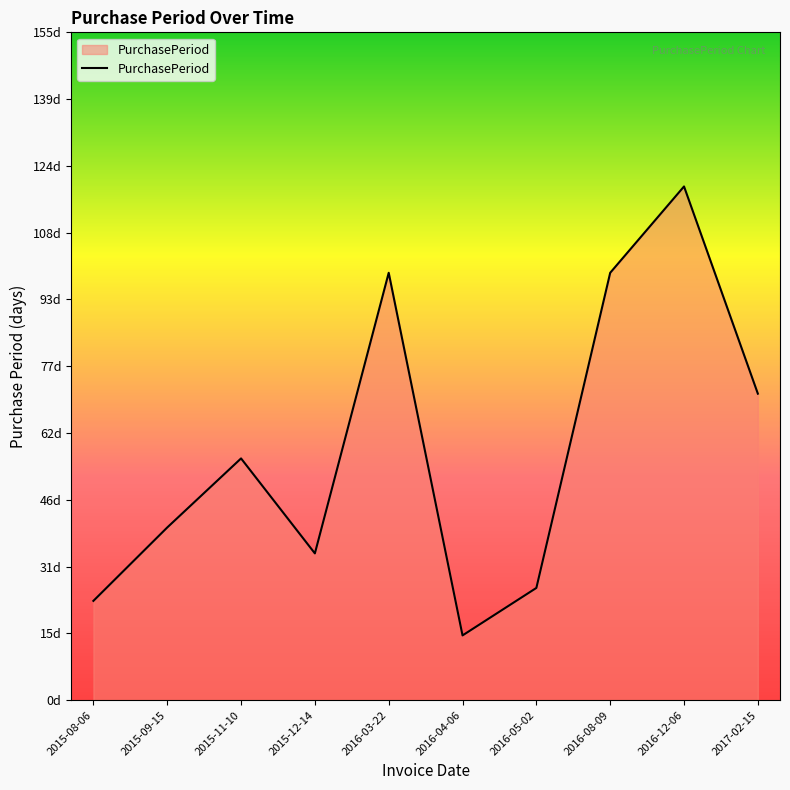

Is this an area chart (filled region under the line)?

Yes